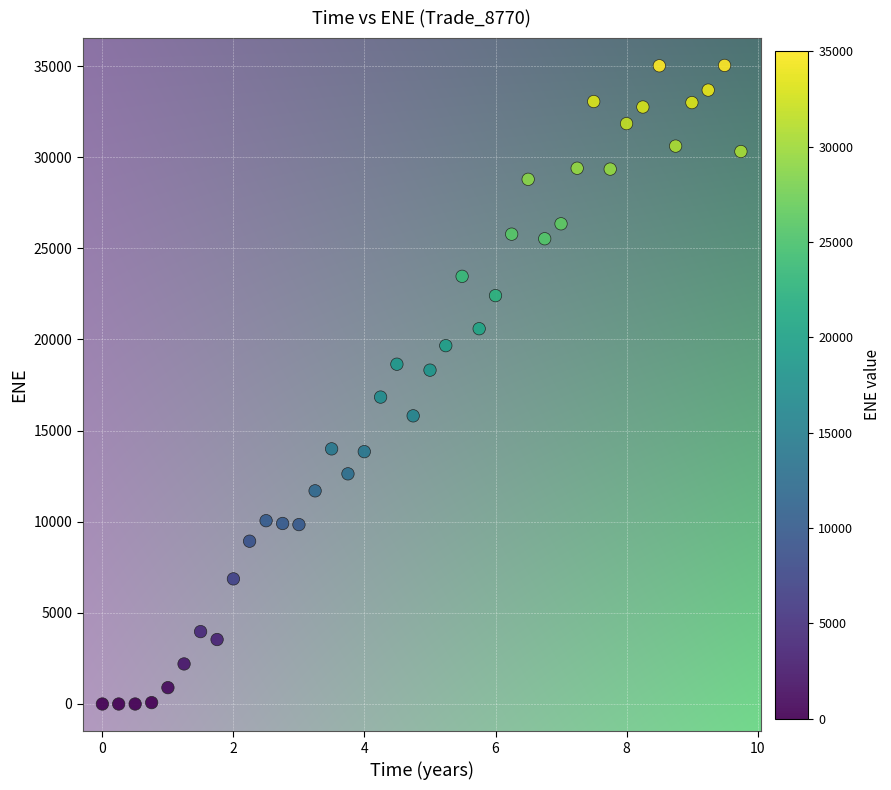

What is the range of Y values (max minus min)?

35031.8